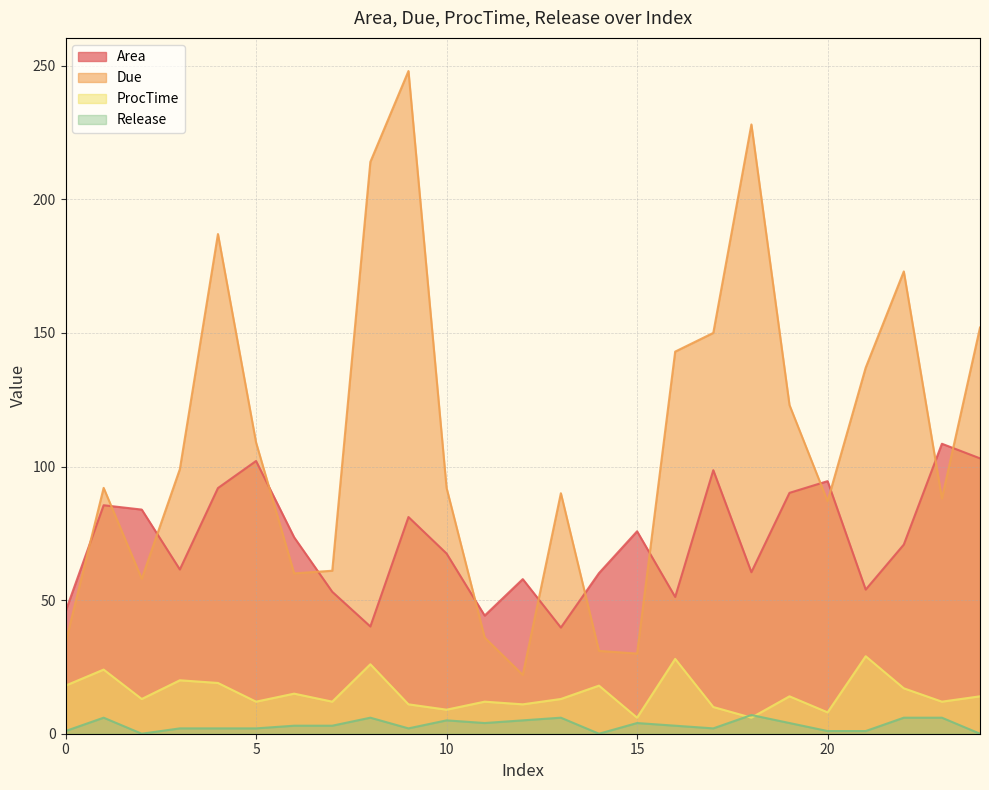

True or false: Area and Due cross at least once.

True